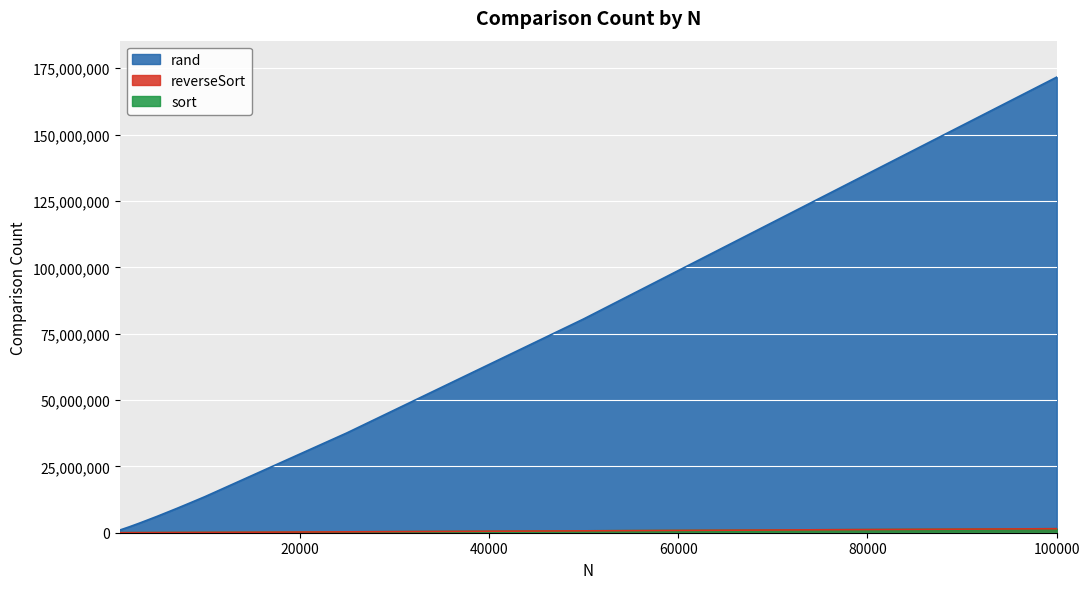

What is the average value of the rand series?

27749928